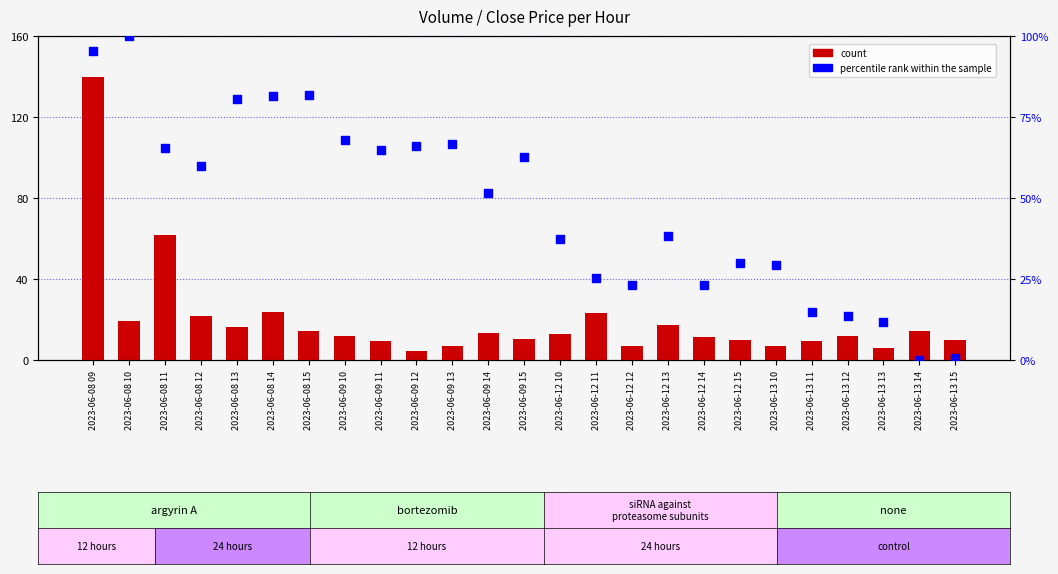

Which series has the largest Y range (max minus min)?

count